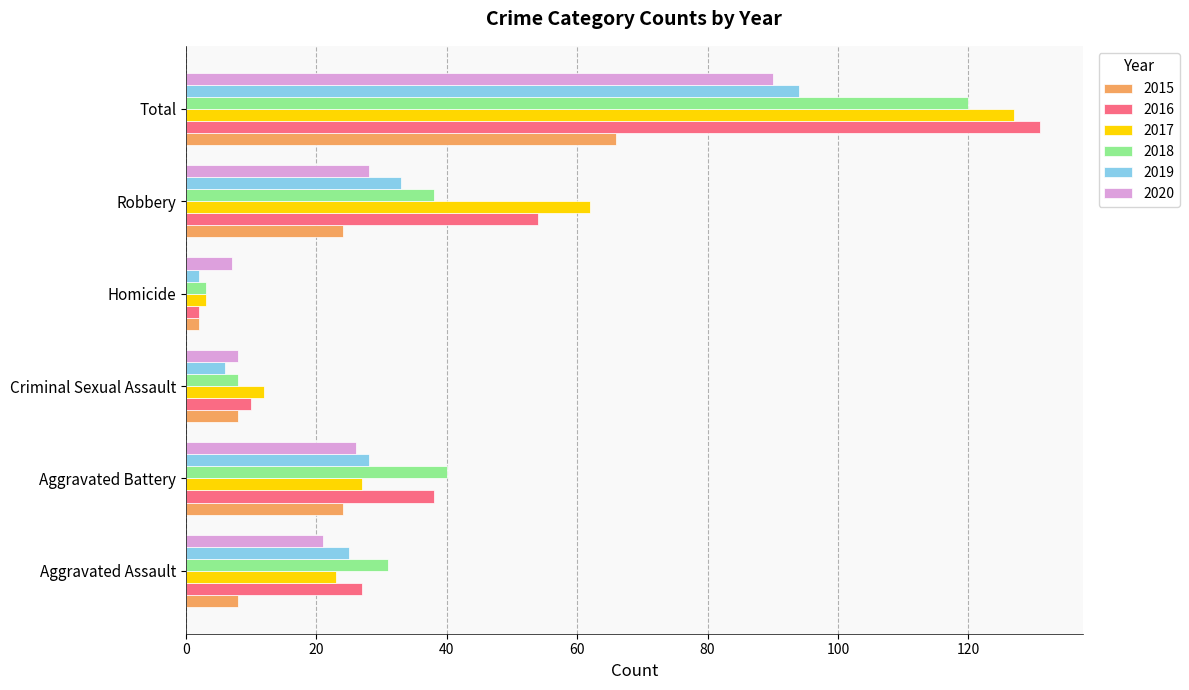

The 2019 series shows 11 at Aggravated Battery. True or false?

False